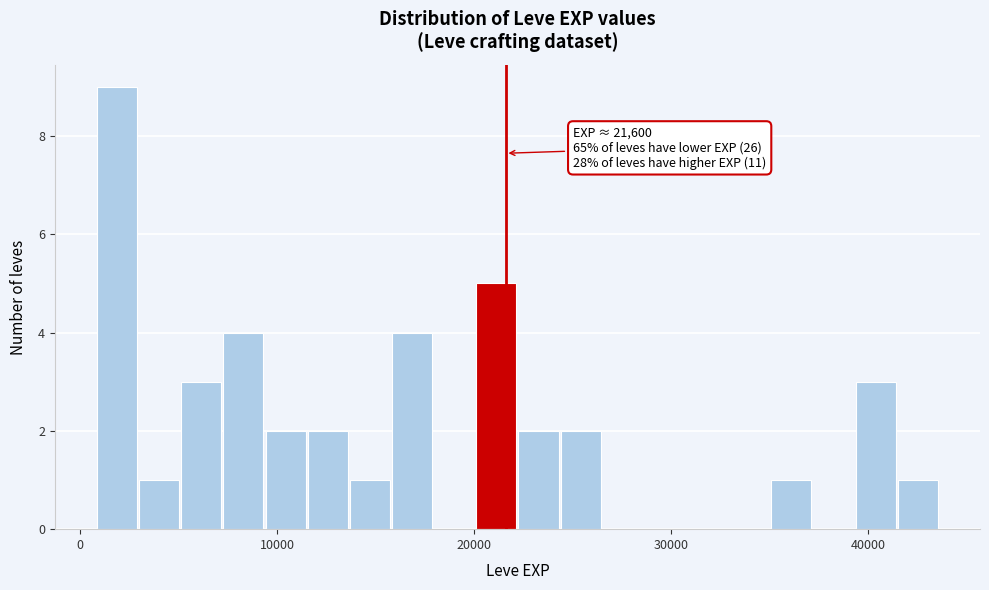

Around what value on the x-axis is the tallest bar? Give the approximate position of its centre, as read against the axis.

2000